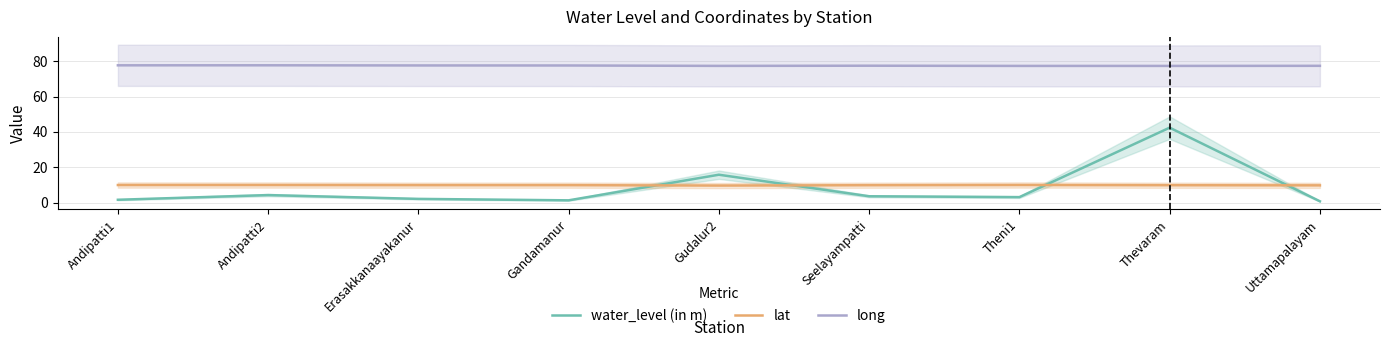

Is the value of long at Andipatti1 greater than the value of water_level (in m) at Theni1?

Yes